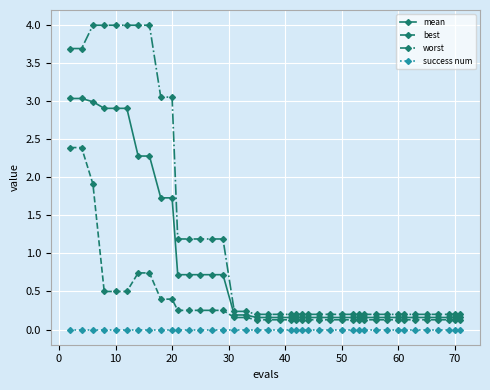

What are all the series names shown in the legend?

mean, best, worst, success num